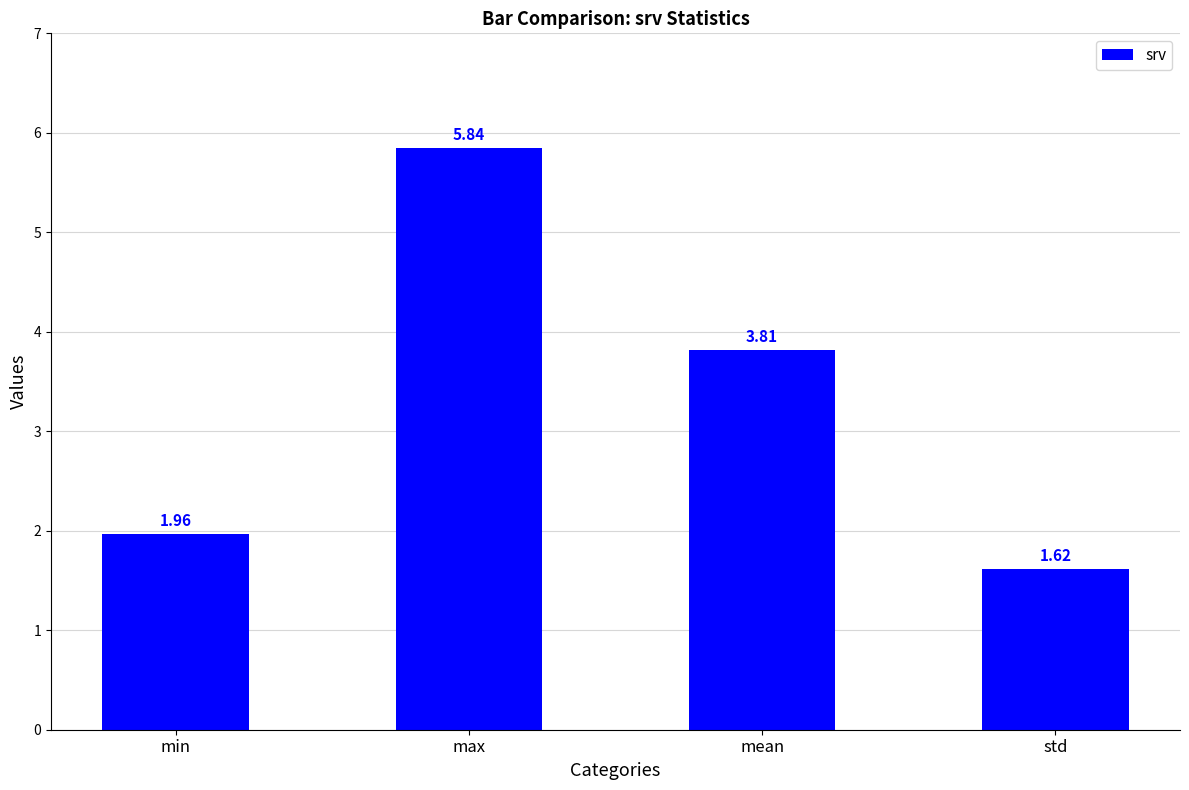

Rank the categories by value from highest to lowest.

max, mean, min, std